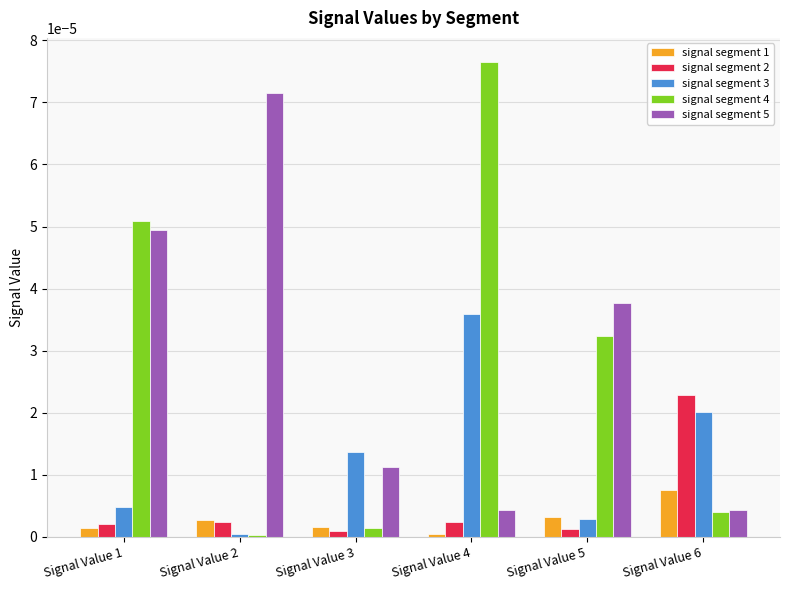

At which label does signal segment 2 reach its peak?

Signal Value 6